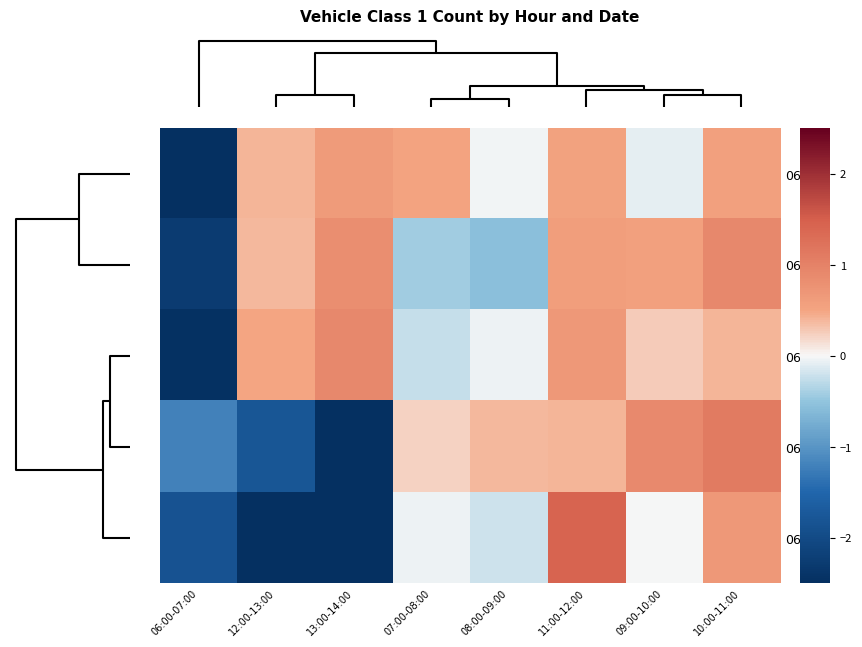

List the series in order of their peak value, lowest first.

06-05, 06-01, 06-08, 06-02, 06-09